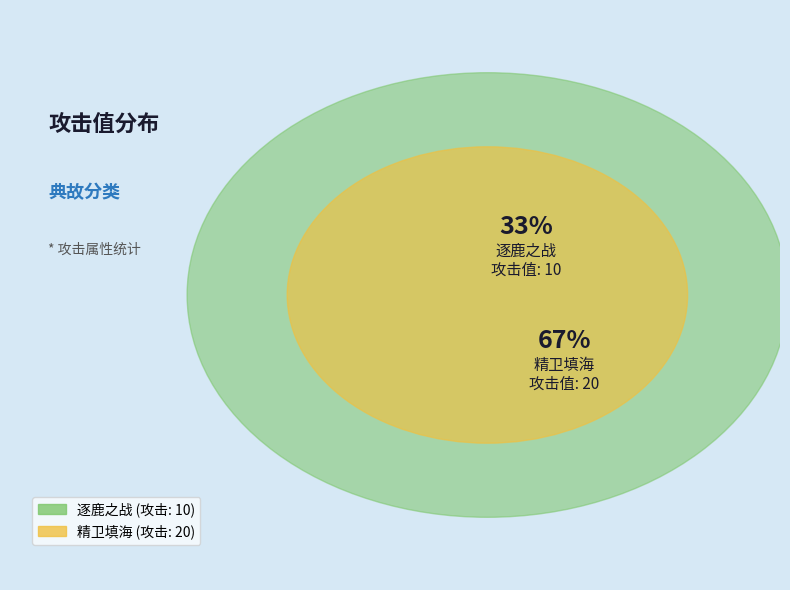

To the nearest percent, what portion does 精卫填海 represent?

67%